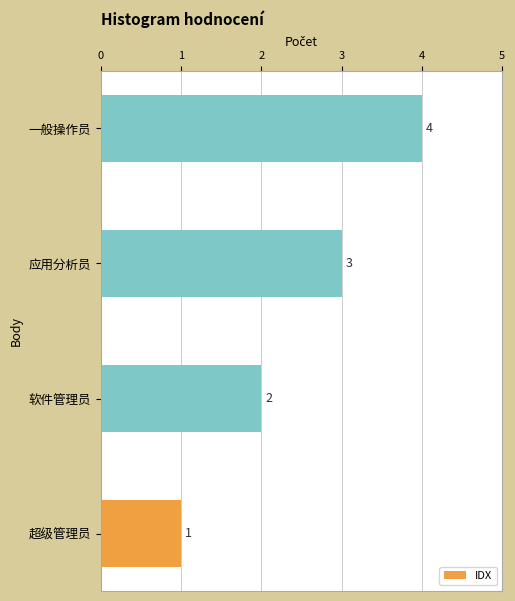

Is it true that the value at 应用分析员 is 3?

True